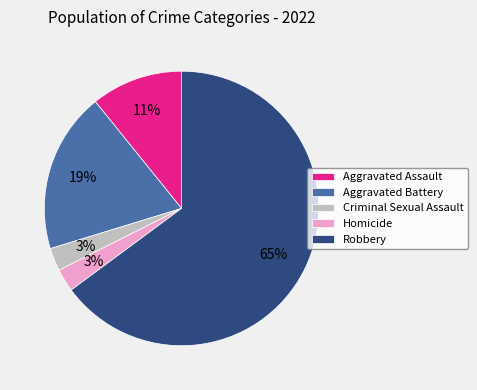

To the nearest percent, what is the combined percentage of Criminal Sexual Assault and Aggravated Battery?

22%